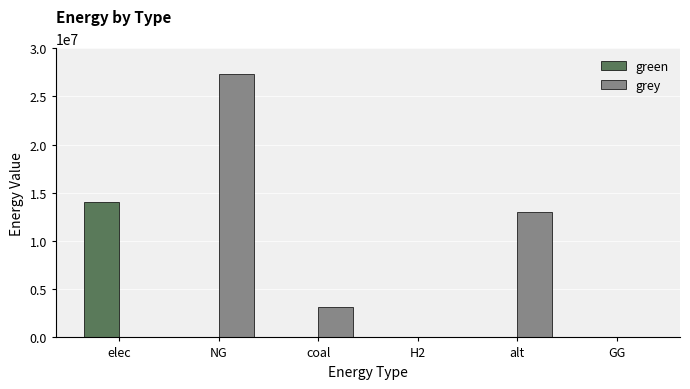

At which category is the sum across all series the highest?

NG